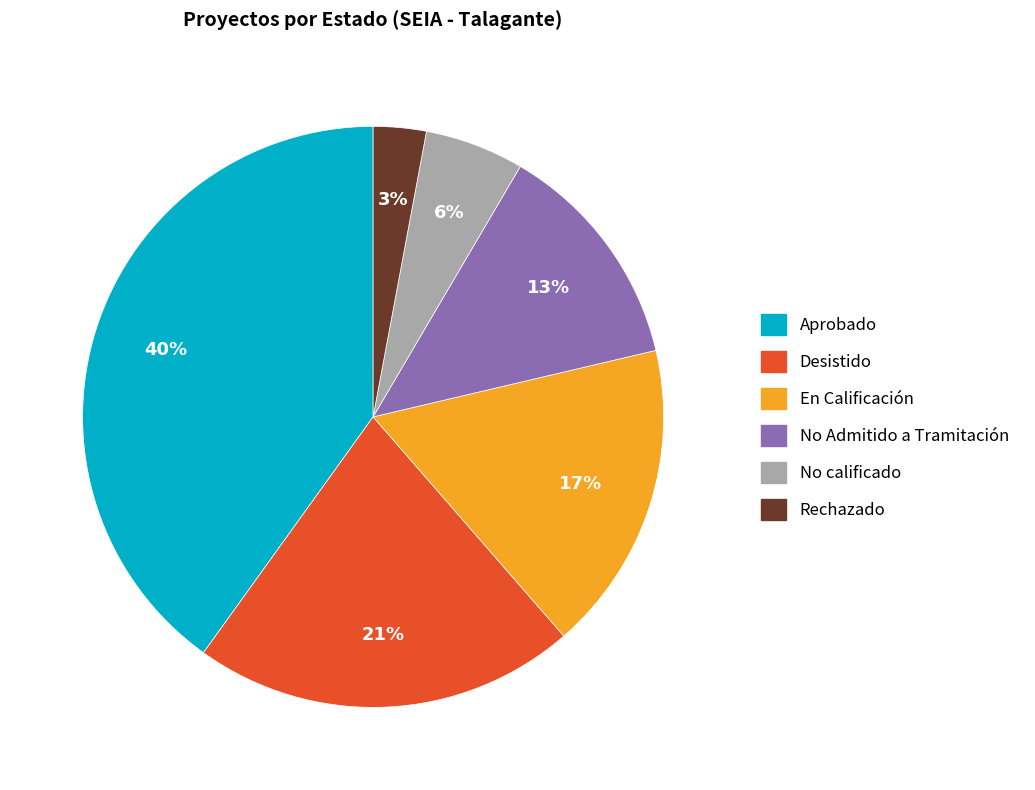

To the nearest percent, what is the average slice percentage?

17%